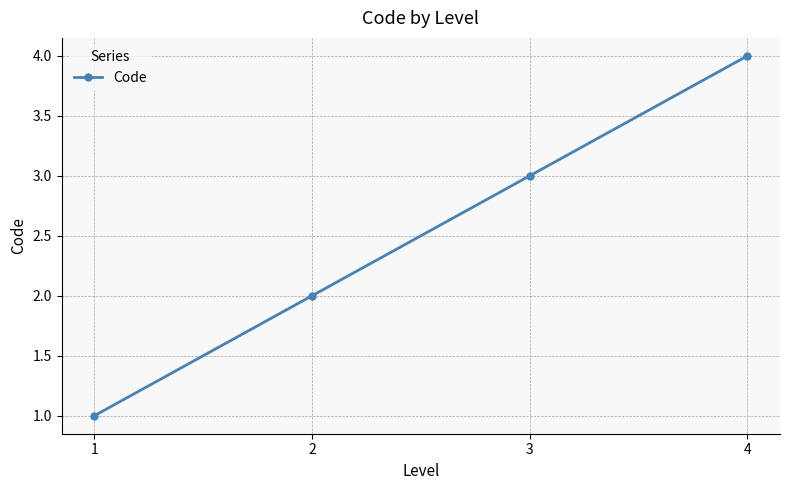

Count the number of data series in this chart.

1